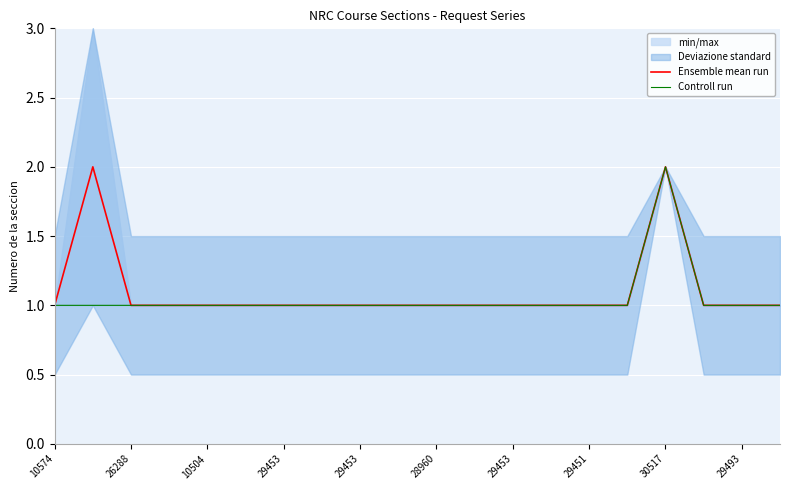

What is the difference between the maximum and second lowest values in the Ensemble mean run series?

1